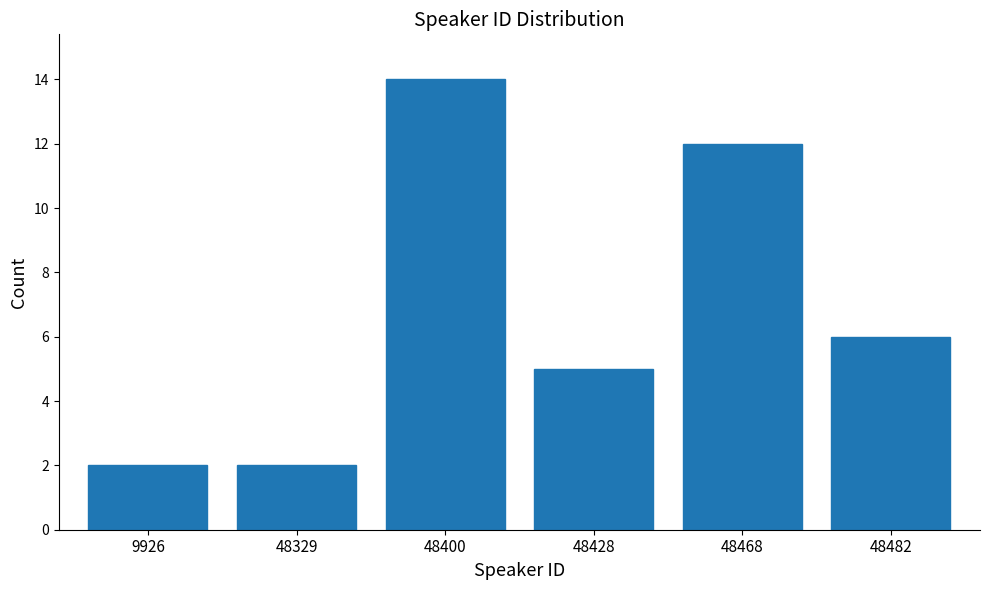

Reading left to right, transcribe all the data shown in this chart.

2	2	14	5	12	6